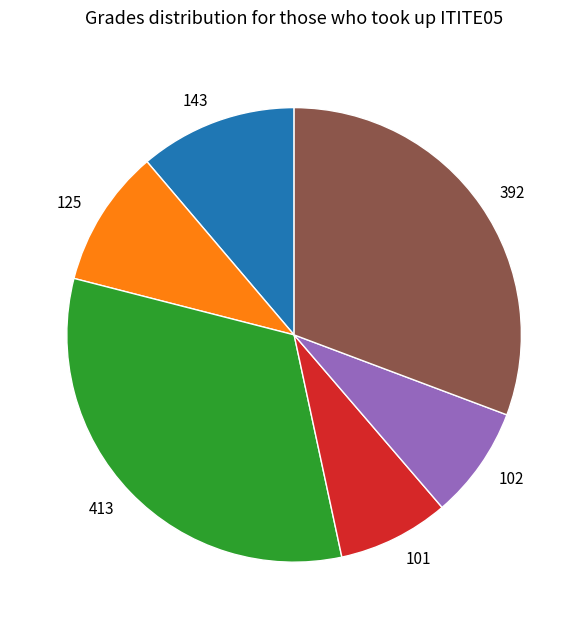

How many slices are in this pie chart?

6